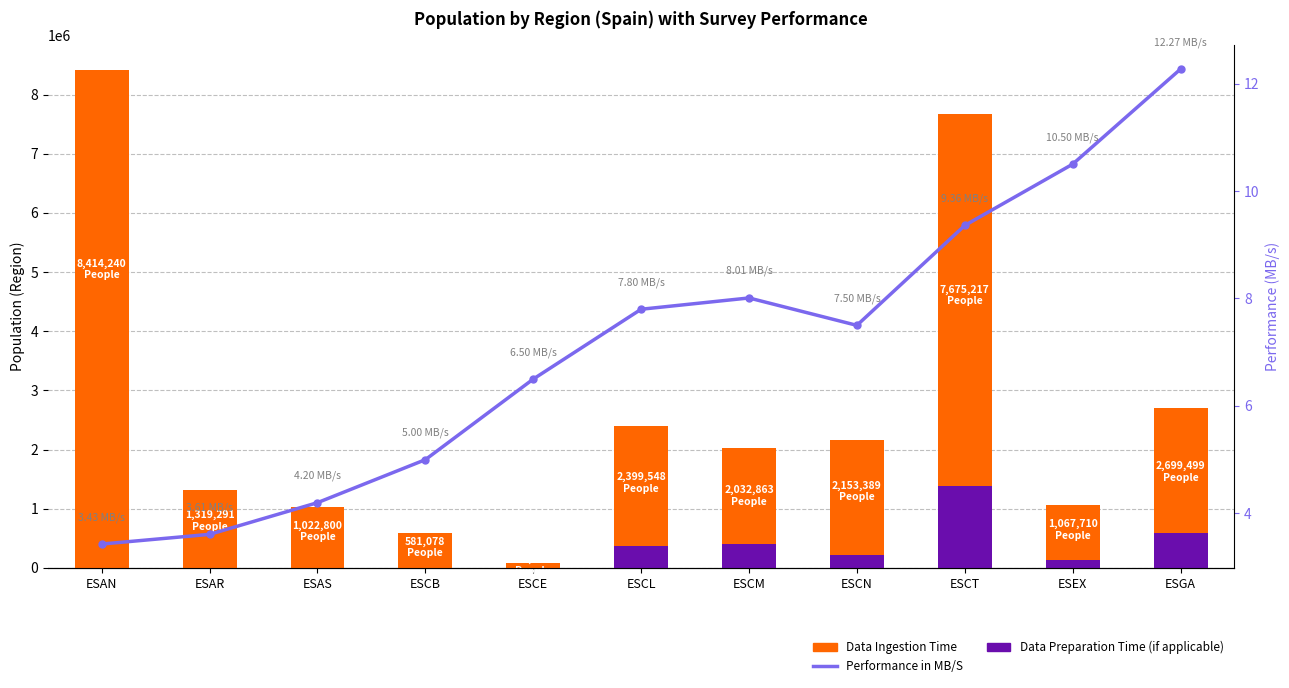

What position from the left is ESEX?

10